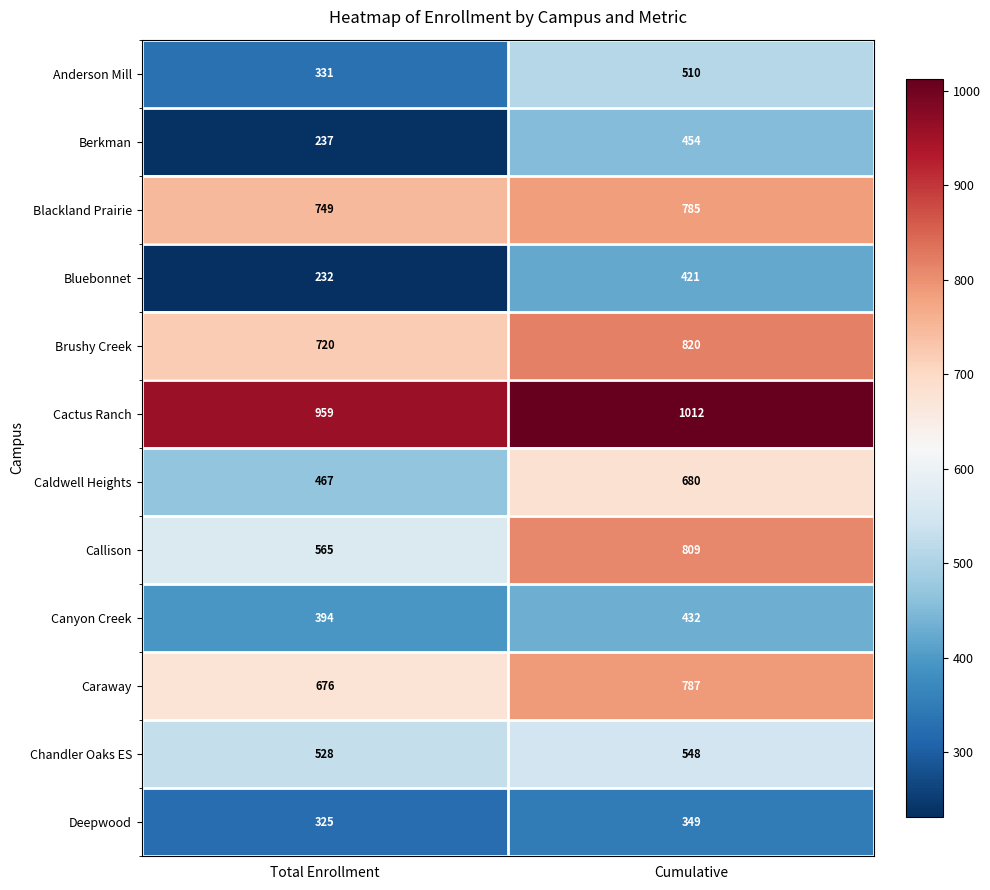

What is the average value of the Deepwood series?

337